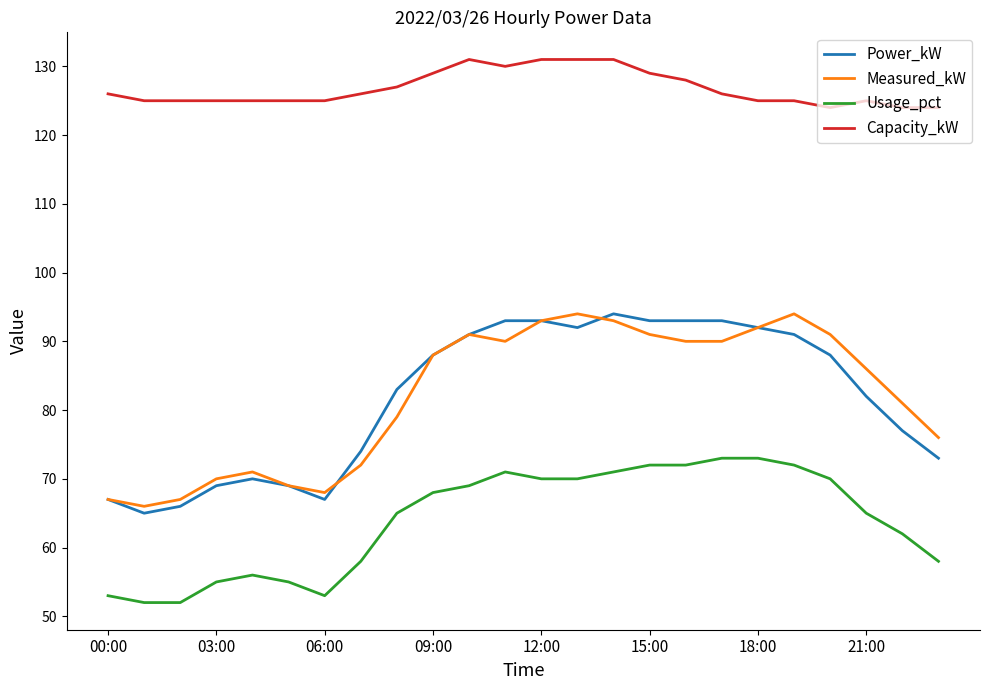

Which series has the widest spread of values?

Power_kW